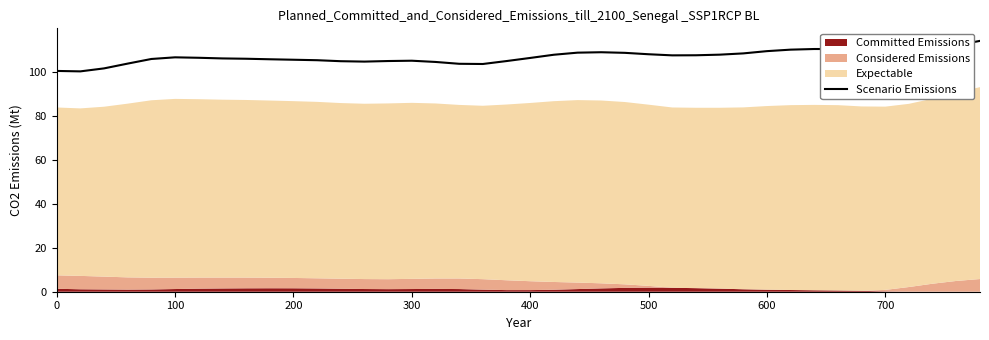

True or false: the data has more than 1 interior local peaks.

True